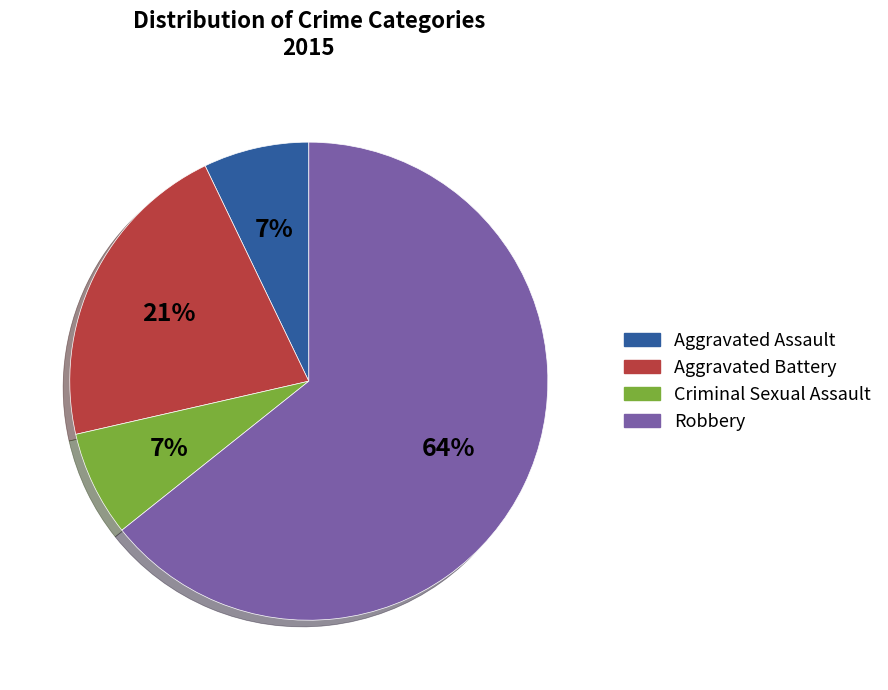

How many slices are in this pie chart?

4